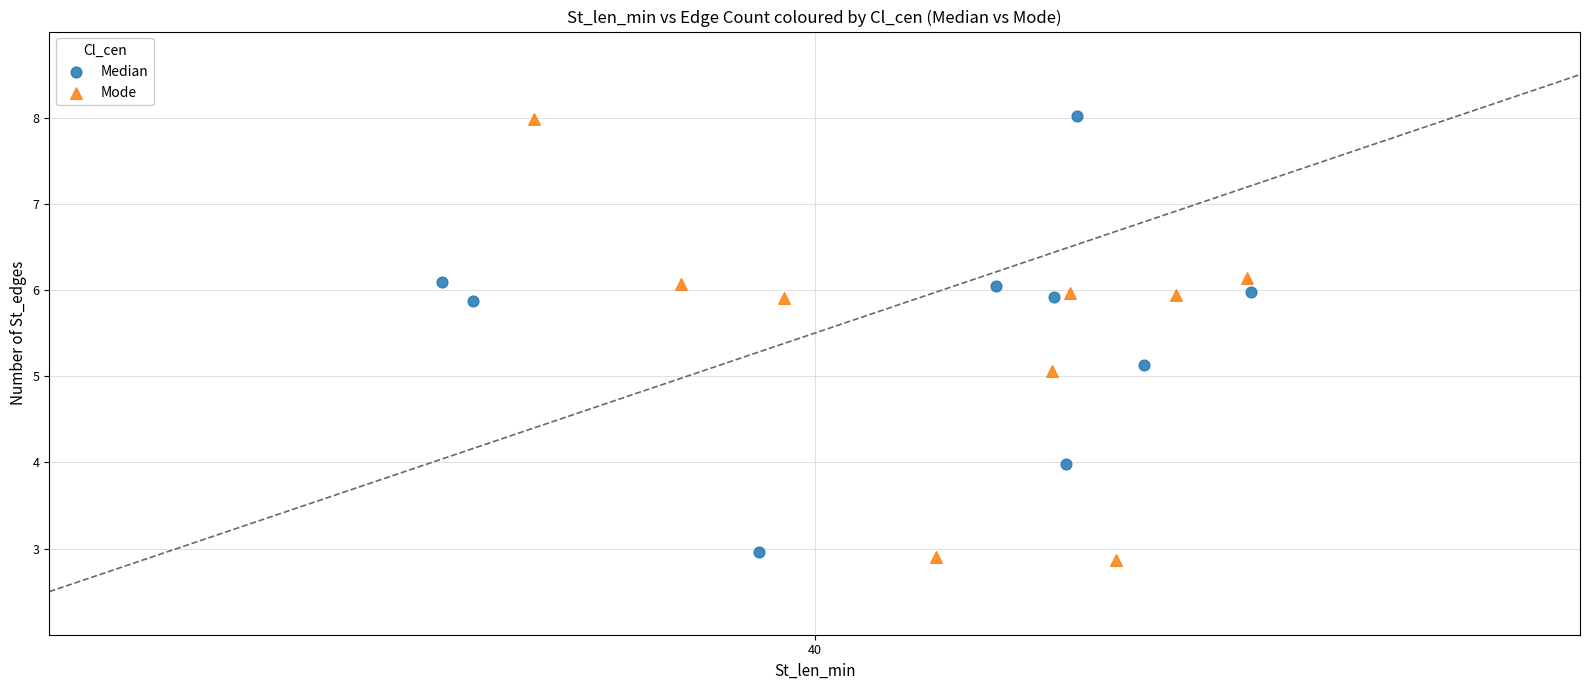

Which series has the widest spread of Y values?

Mode